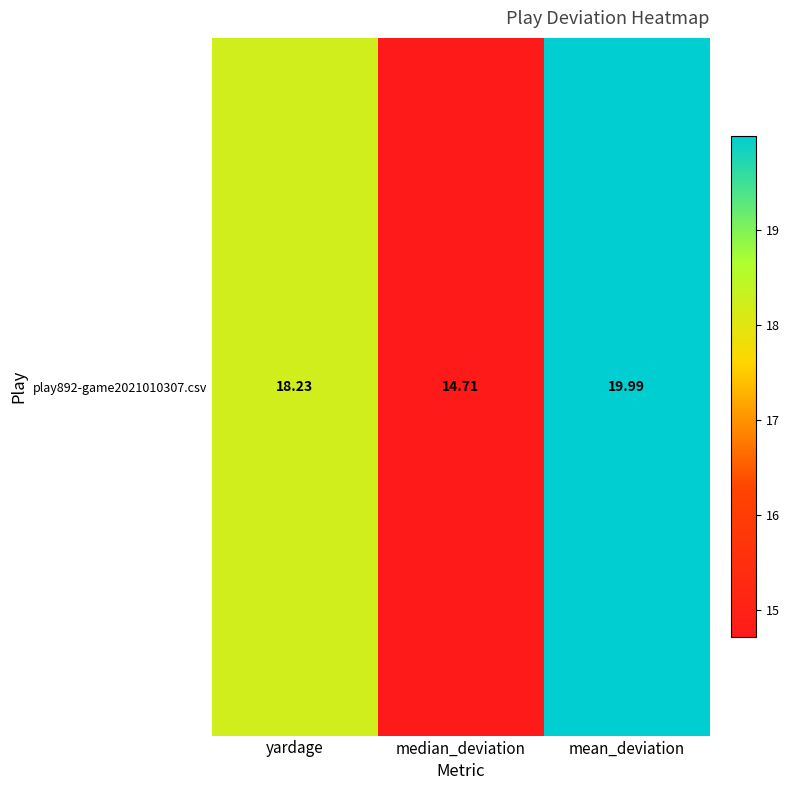

What is the change in value from yardage to median_deviation?

-3.5